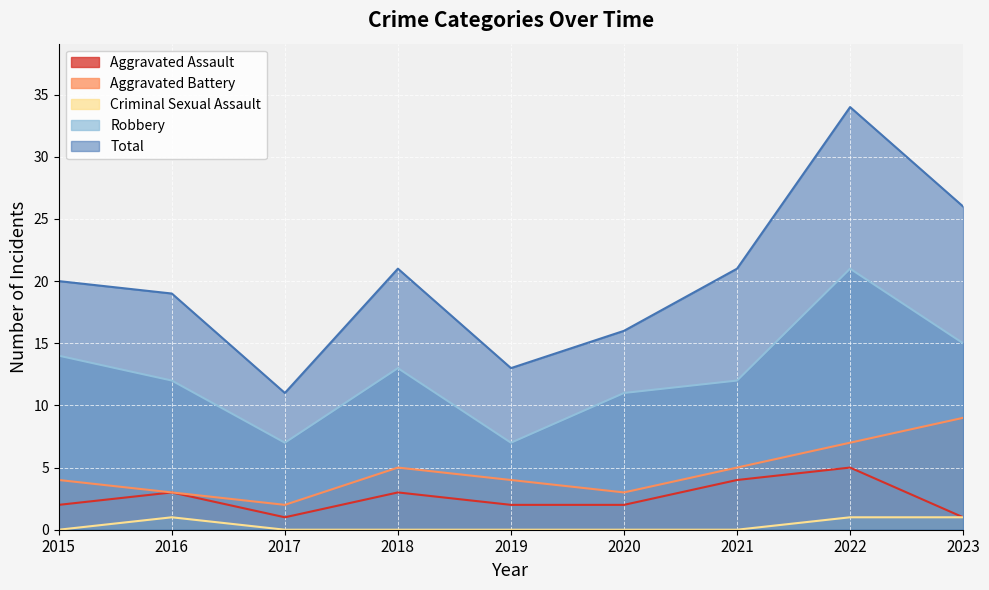

Which category has the lowest value across all series?

2015